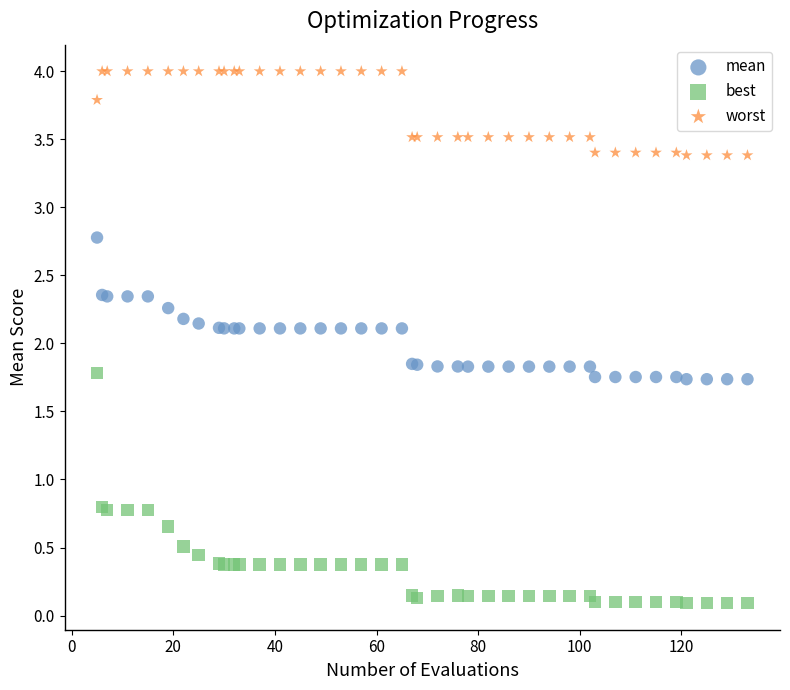

In the worst series, what Y value is closest to 3?

3.4